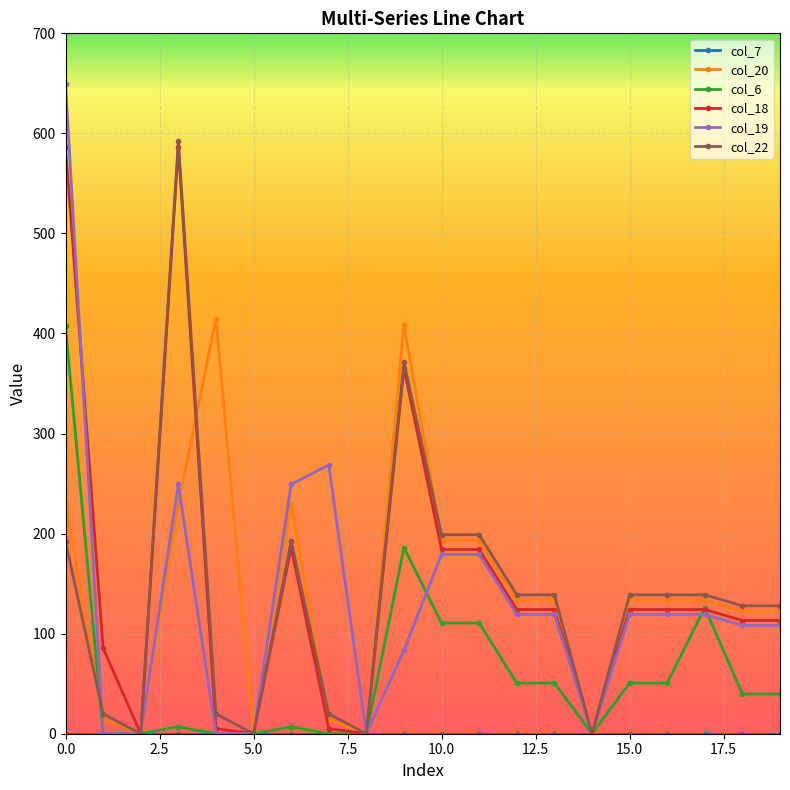

What is the maximum value shown in the chart?

649.2